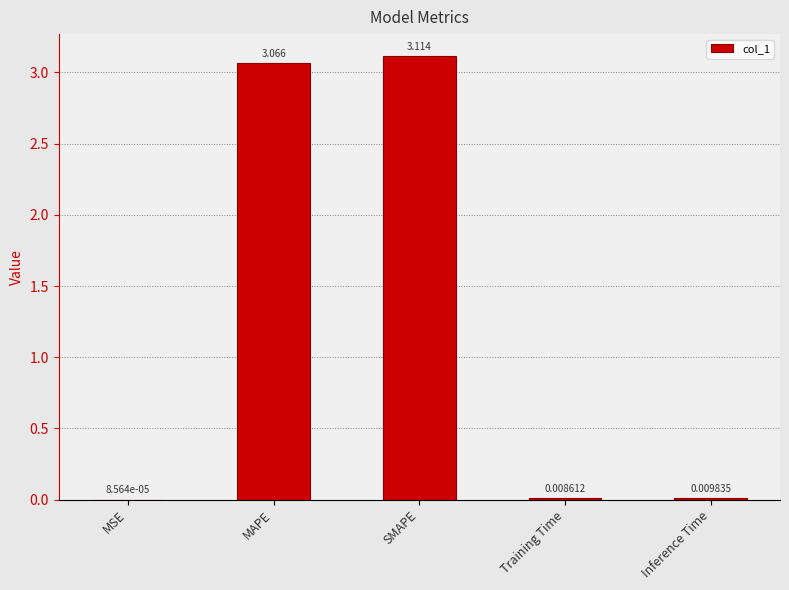

Between MAPE and Training Time, which is larger?

MAPE